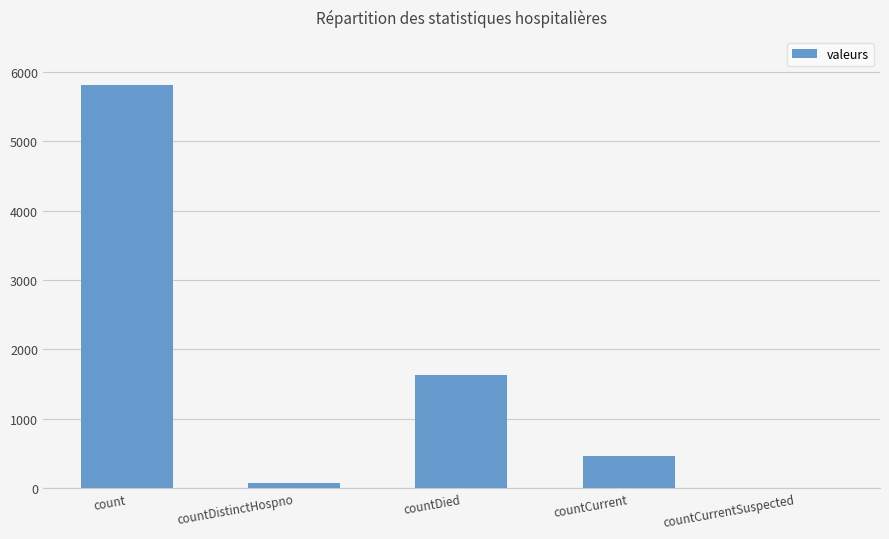

Are the bars horizontal?

No